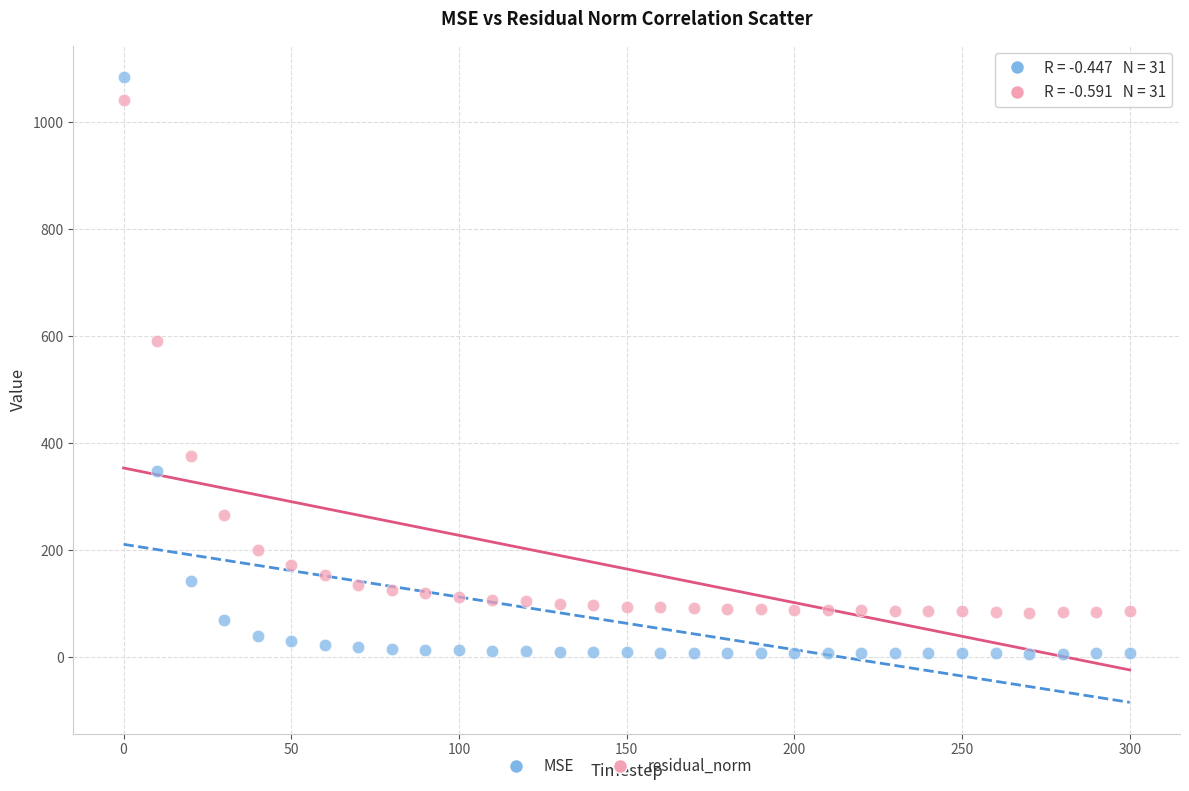

In the MSE series, what Y value is closest to 545?

349.0